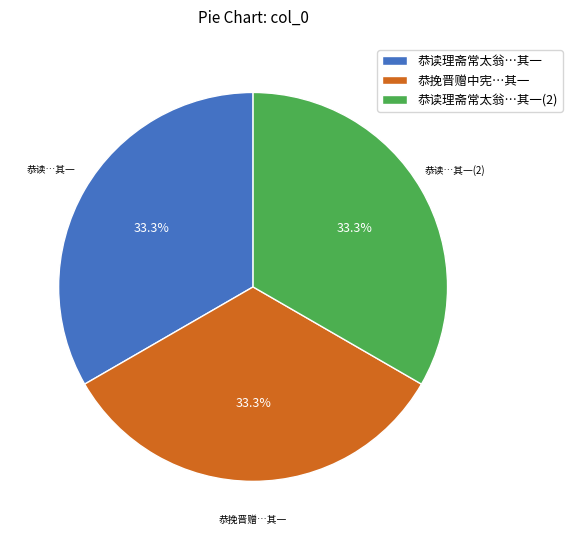

Count the number of slices in the pie.

3